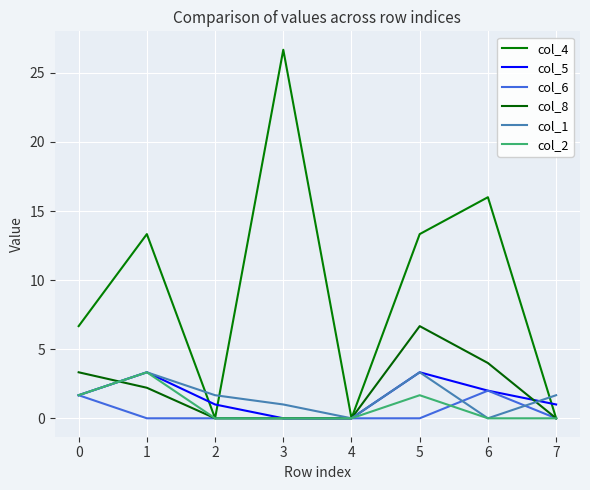

Is this an area chart (filled region under the line)?

No